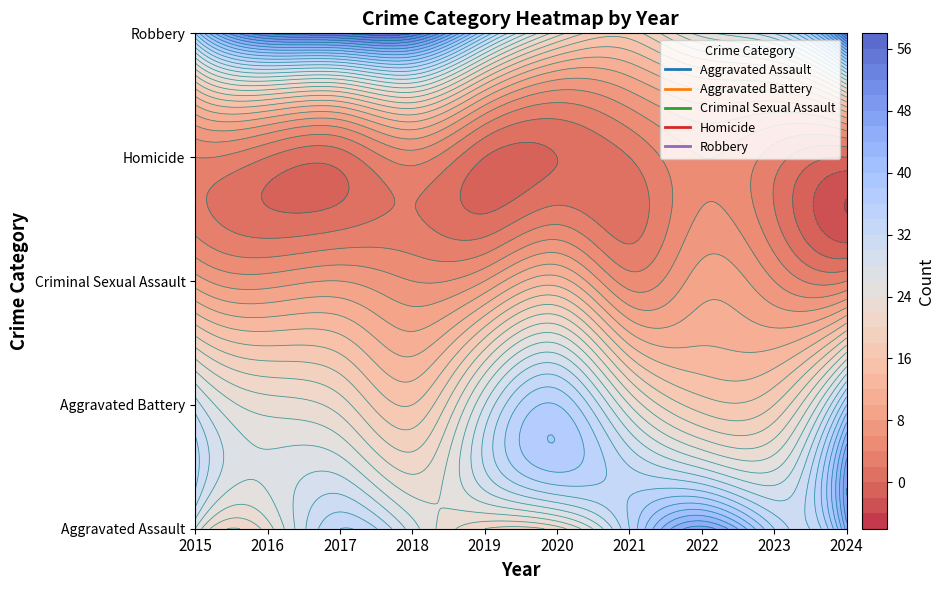

At which category does the chart reach its peak across all series?

2017